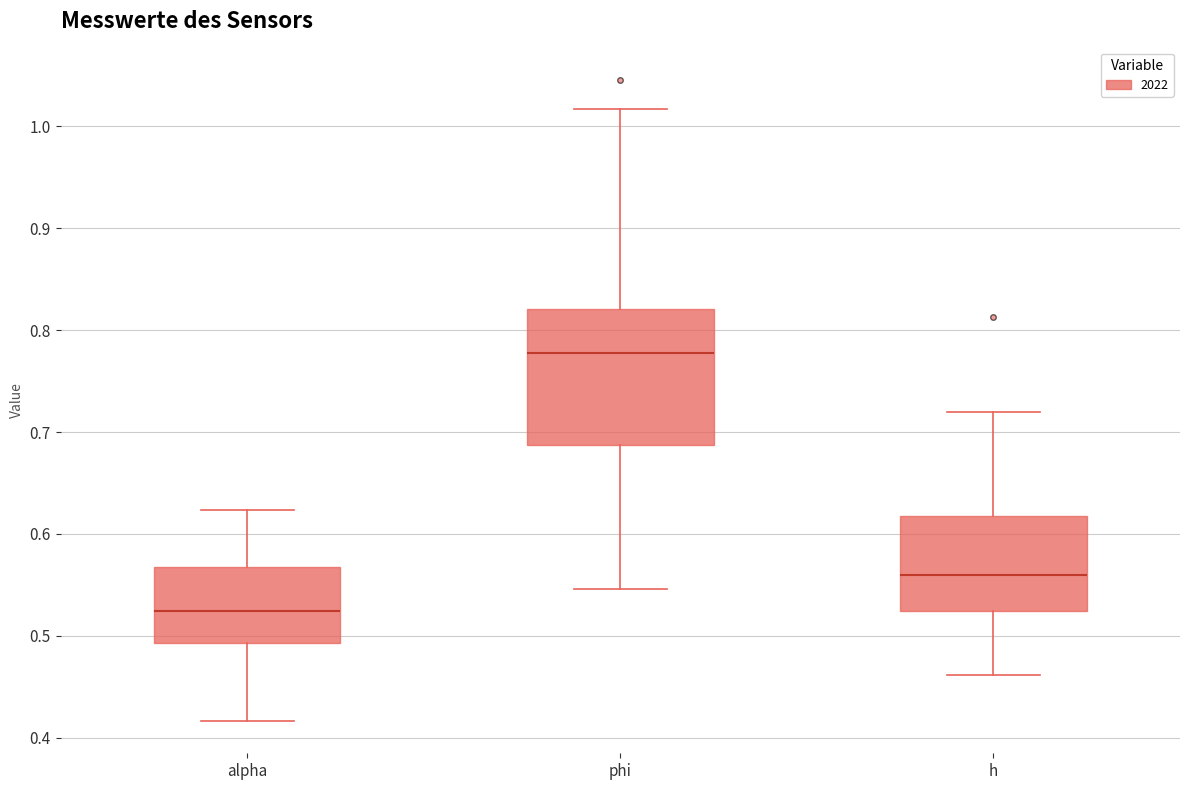

Which box is the tallest, from its lower edge to its upper edge?

phi